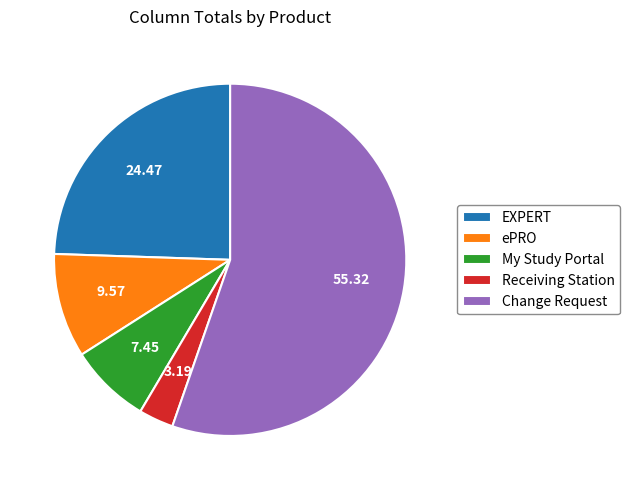

Does any single category account for the majority?

Yes